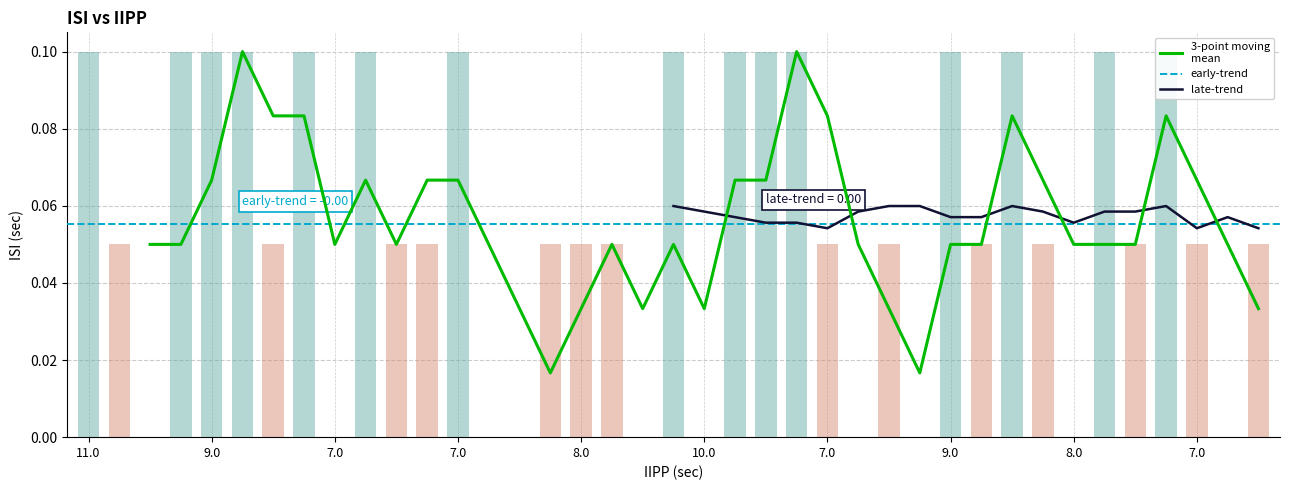

How many data points are above 0?

29